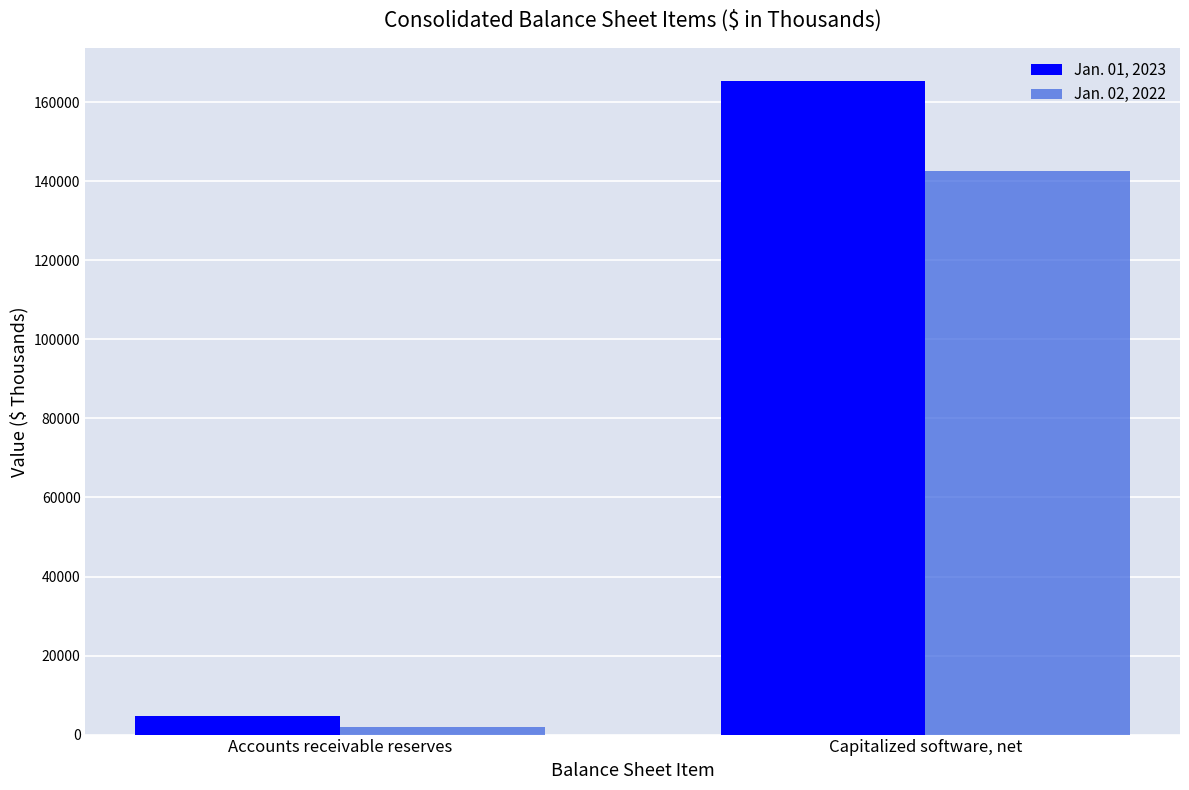

Rank the series by their average value, from lowest to highest.

Jan. 02, 2022, Jan. 01, 2023